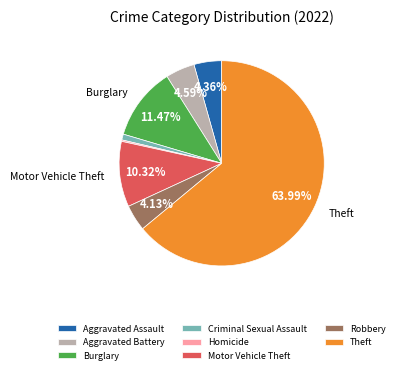

Which slice represents more than half of the pie?

Theft